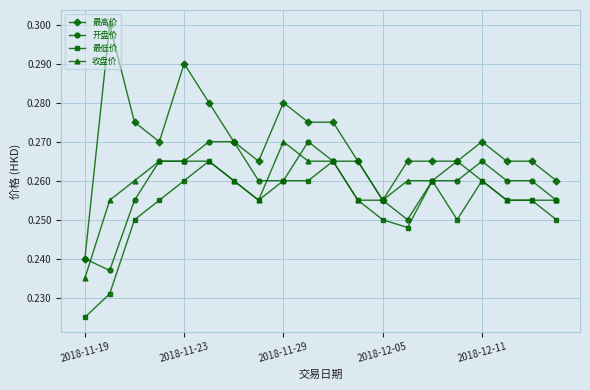

Does the chart have visible grid lines?

Yes